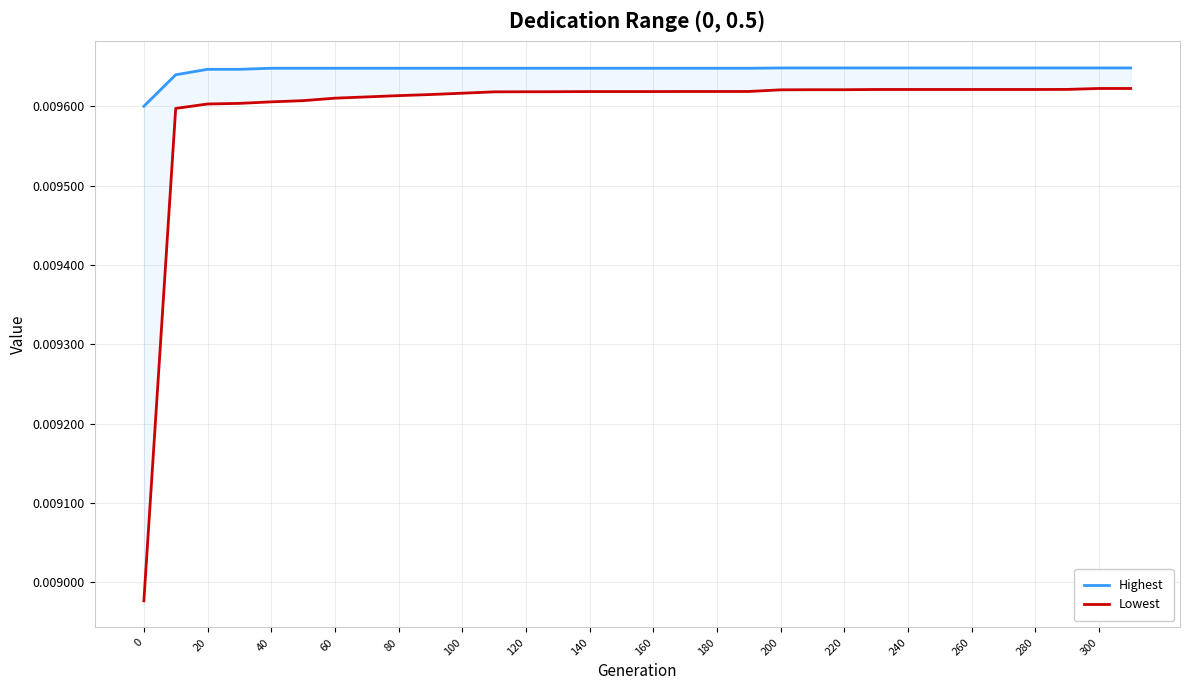

True or false: Lowest and Highest intersect in this chart.

False